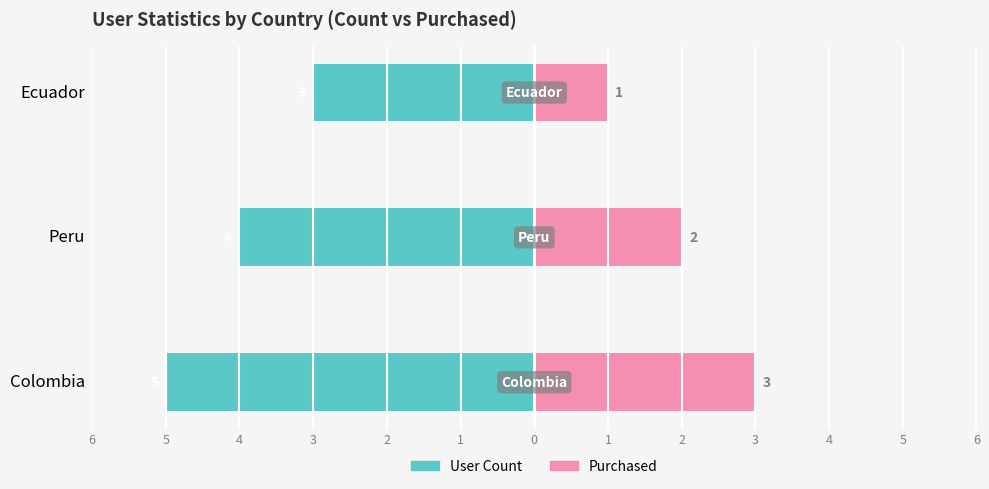

How many bars are there in each group?

2